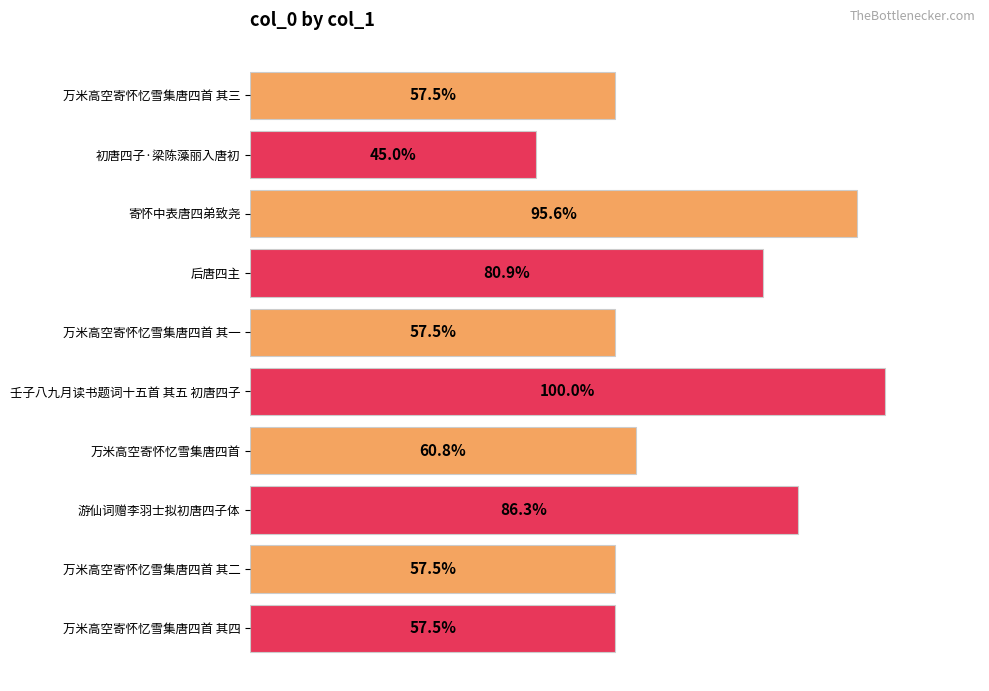

Does the chart contain any negative values?

No